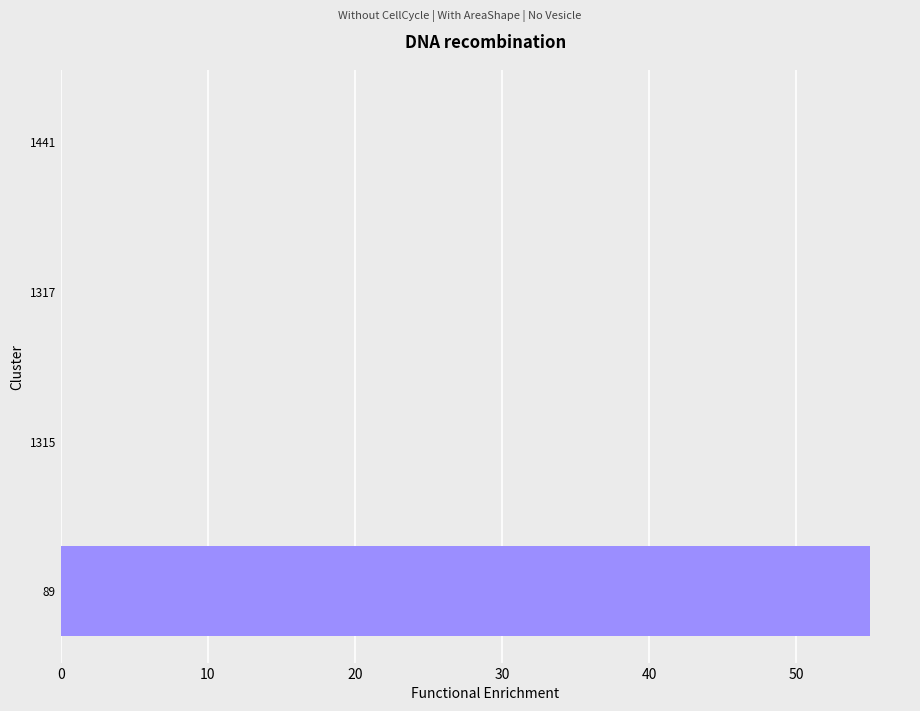

What is the sum of all values?

55